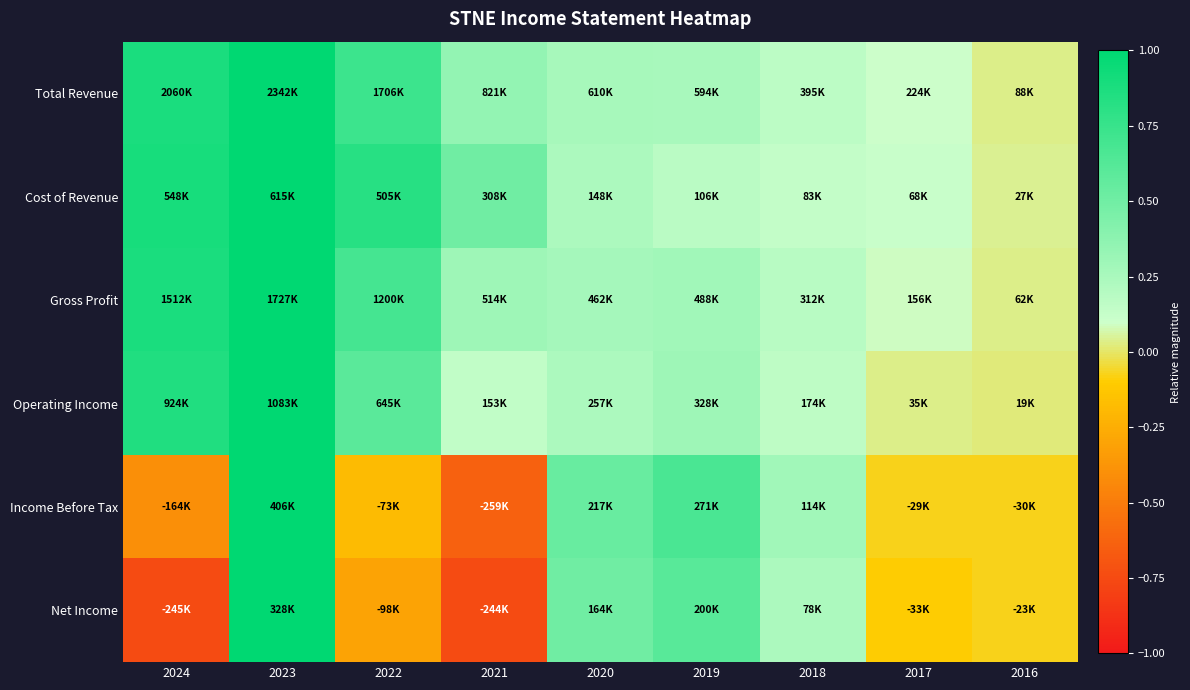

Between 2024 and 2019, which is larger?

2024